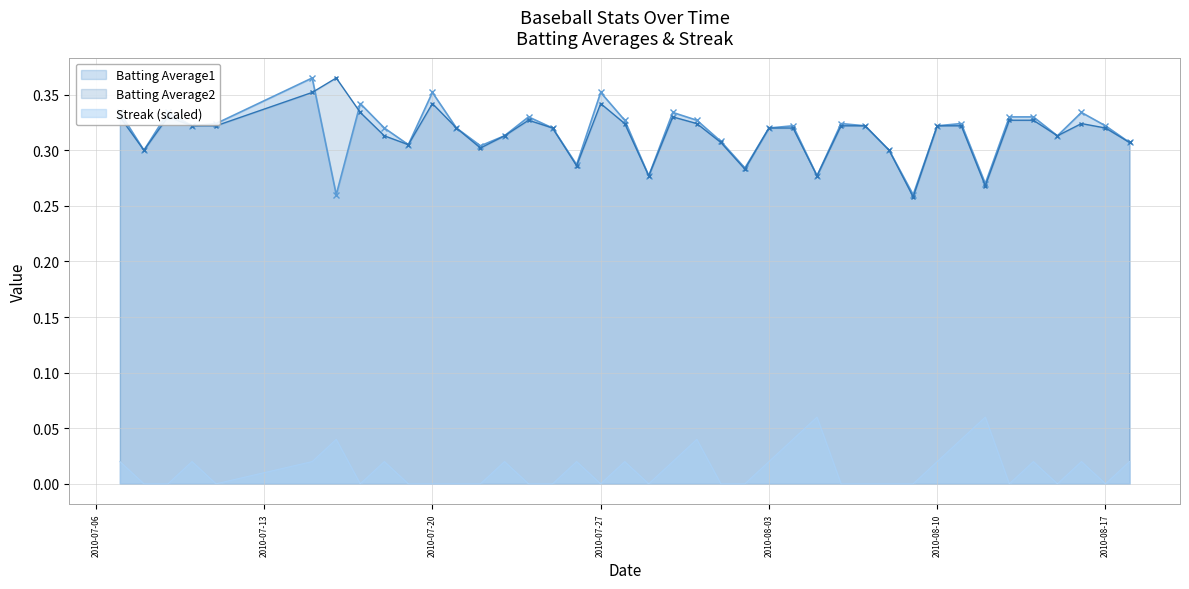

What is the average value of the Batting Average2 series?

0.3